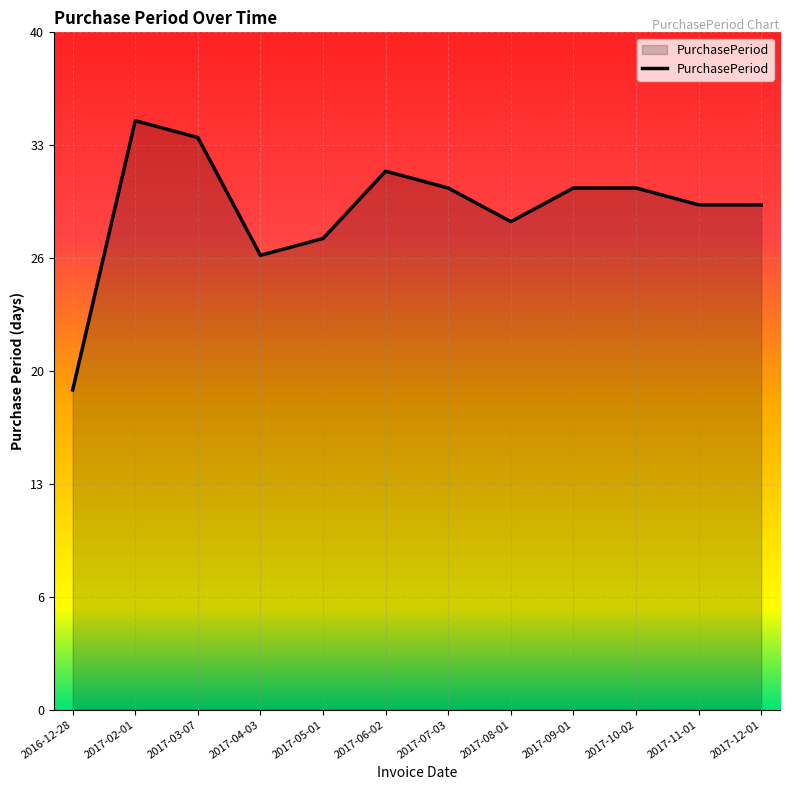

True or false: there are more than 2 points higher than both neighbors.

False